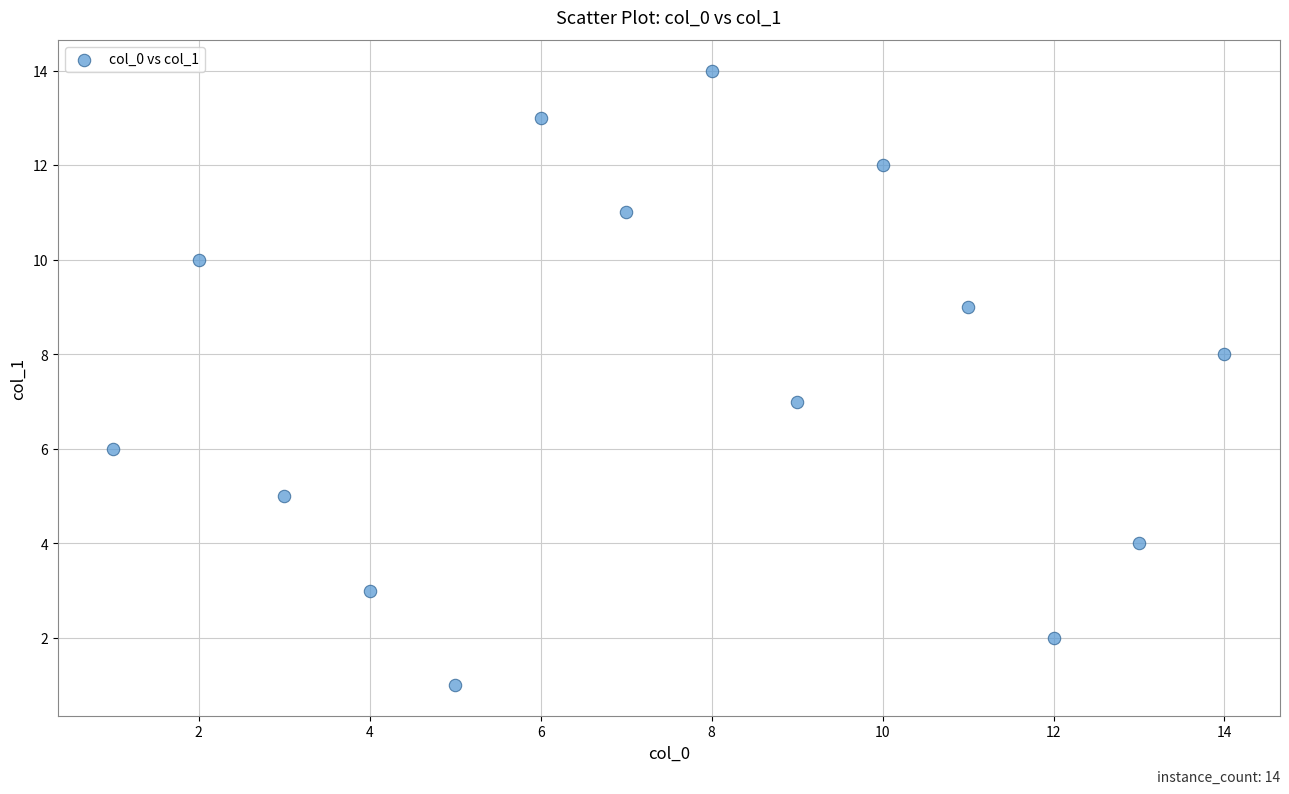

What is the range of Y values (max minus min)?

13